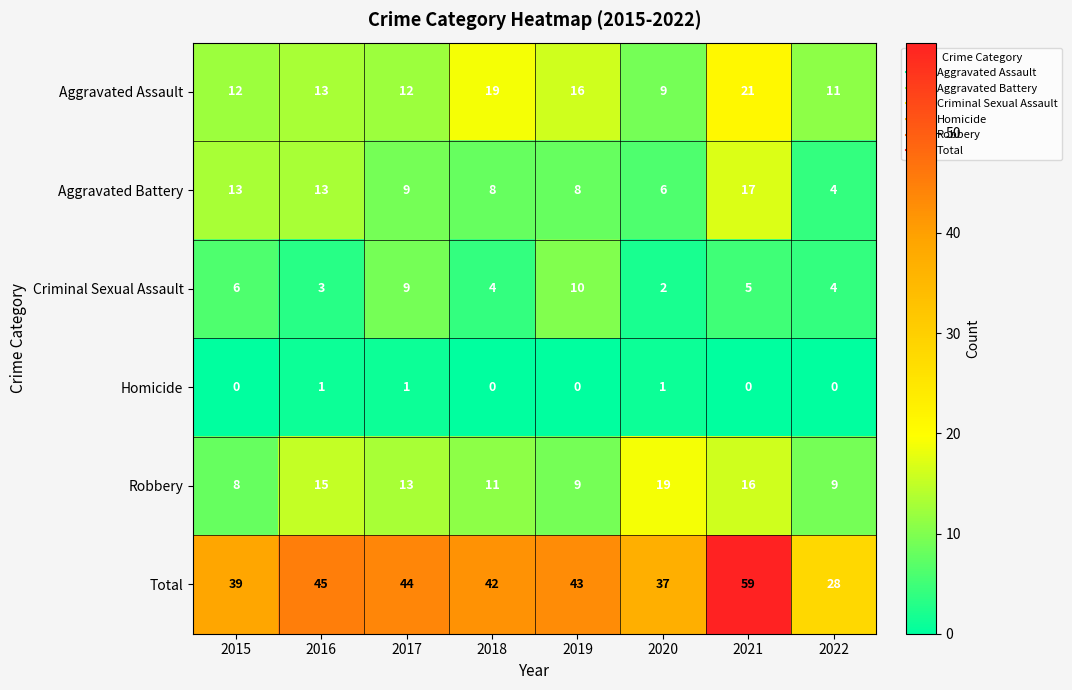

At which category is the sum across all series the highest?

2021